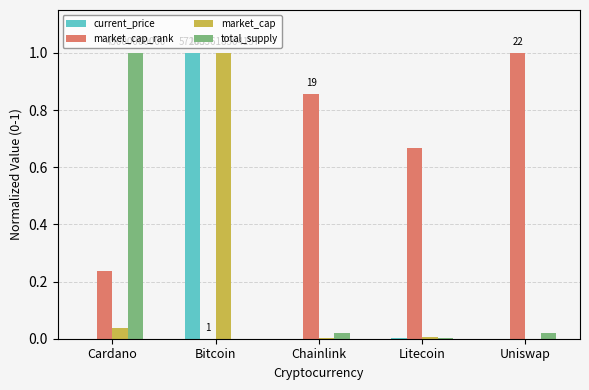

The current_price series shows 1.0 at Bitcoin. True or false?

True